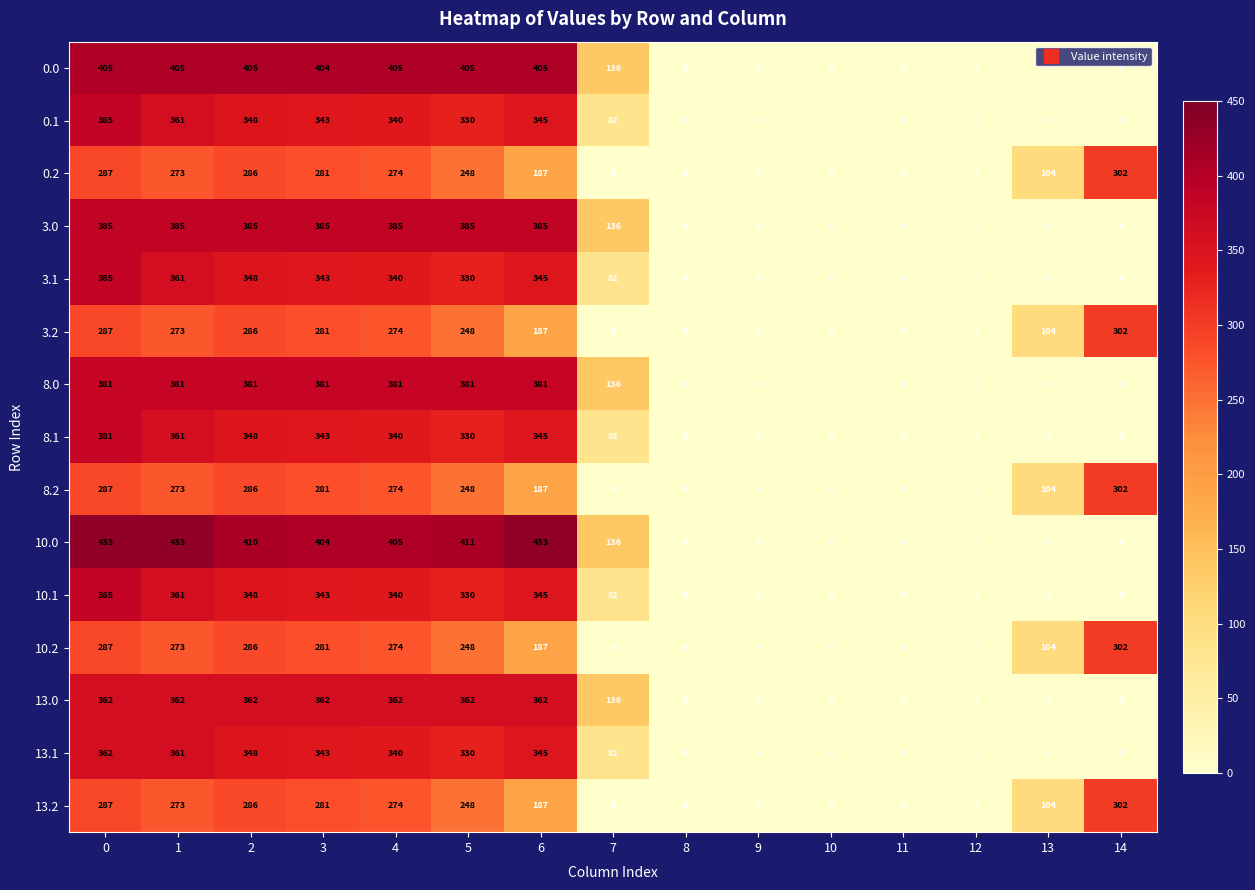

Which series has the largest range (max minus min)?

10.0